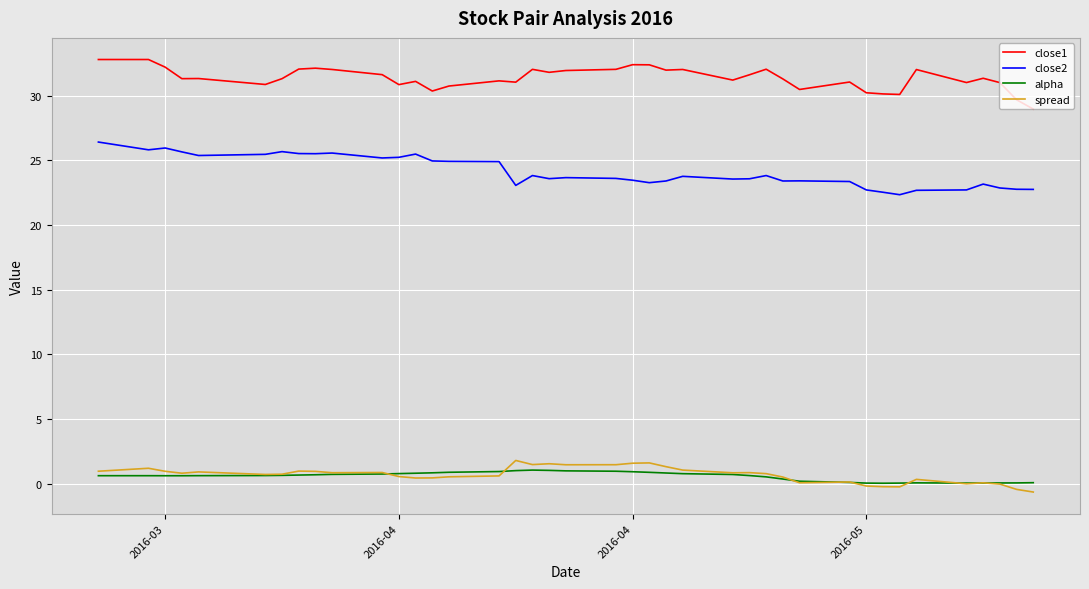

What is the sum of all alpha values?

22.8